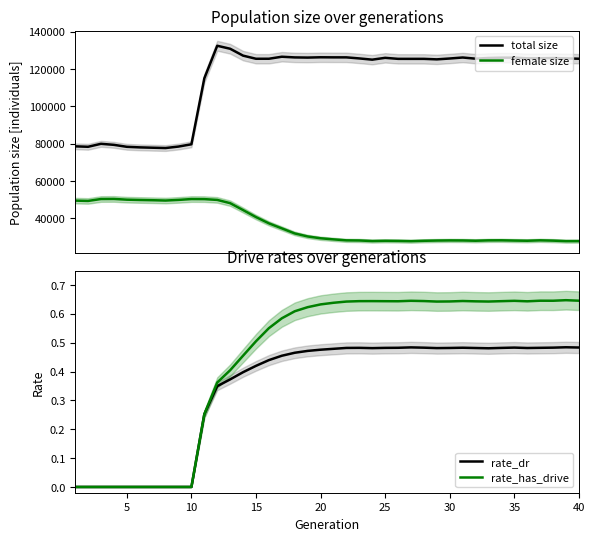

True or false: female size and total size cross at least once.

False